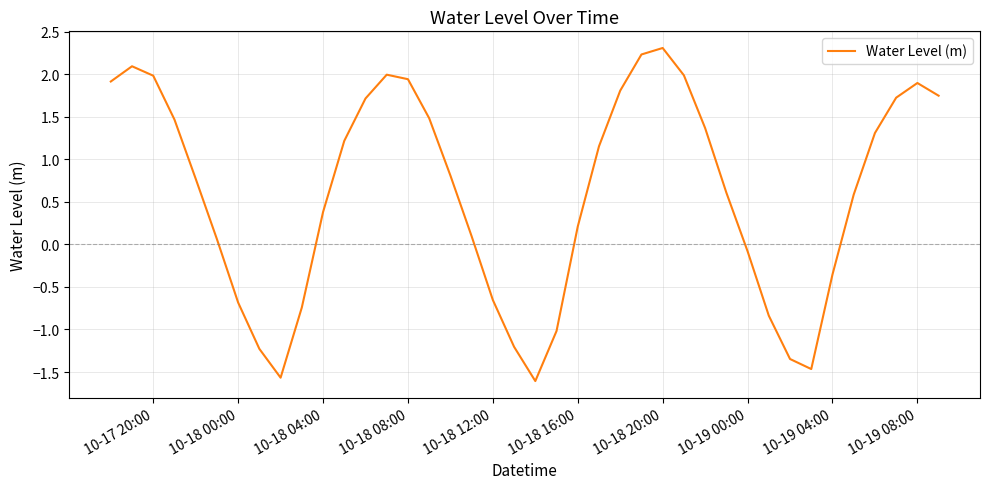

What is the maximum value shown in the chart?

2.3